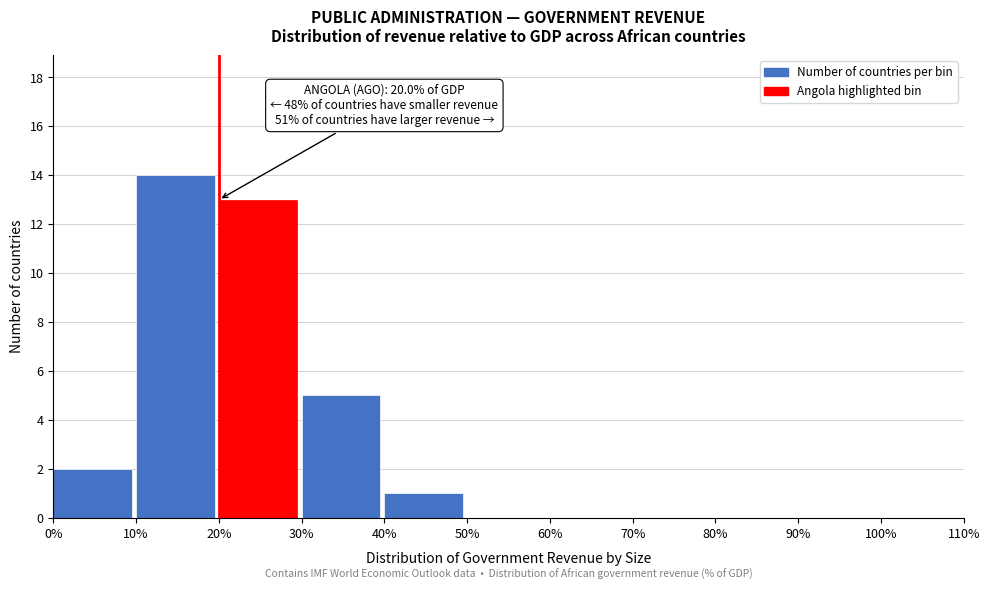

Over which range of the x-axis is the bar tallest?

10% to 20%